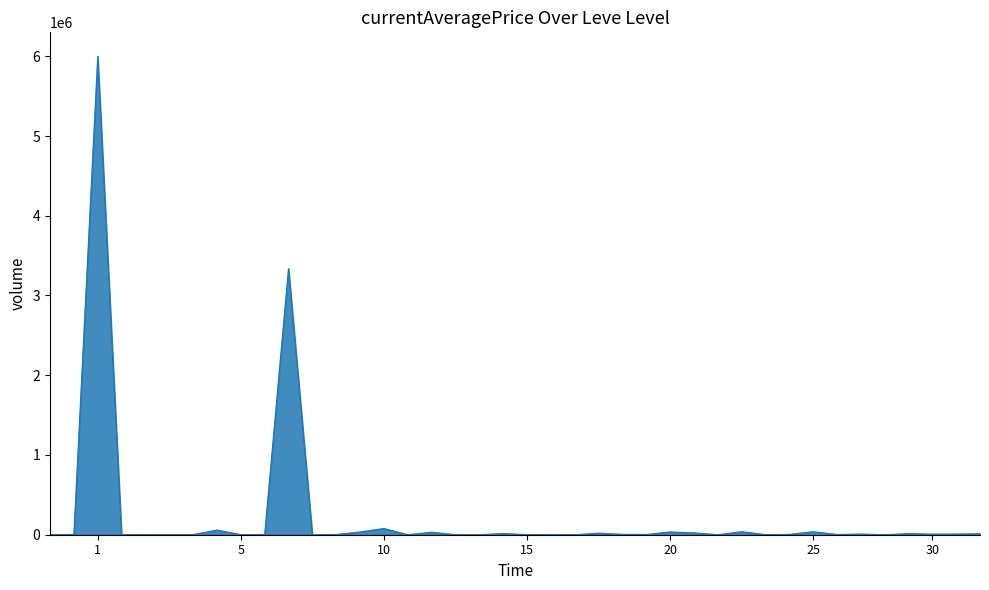

What is the greatest value displayed?

6000000.0